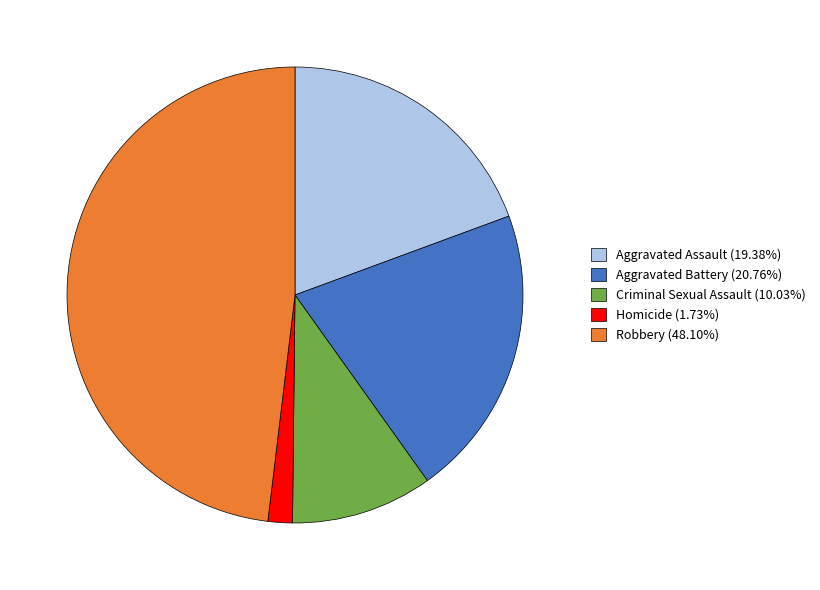

True or false: Robbery accounts for 48% of the total.

True